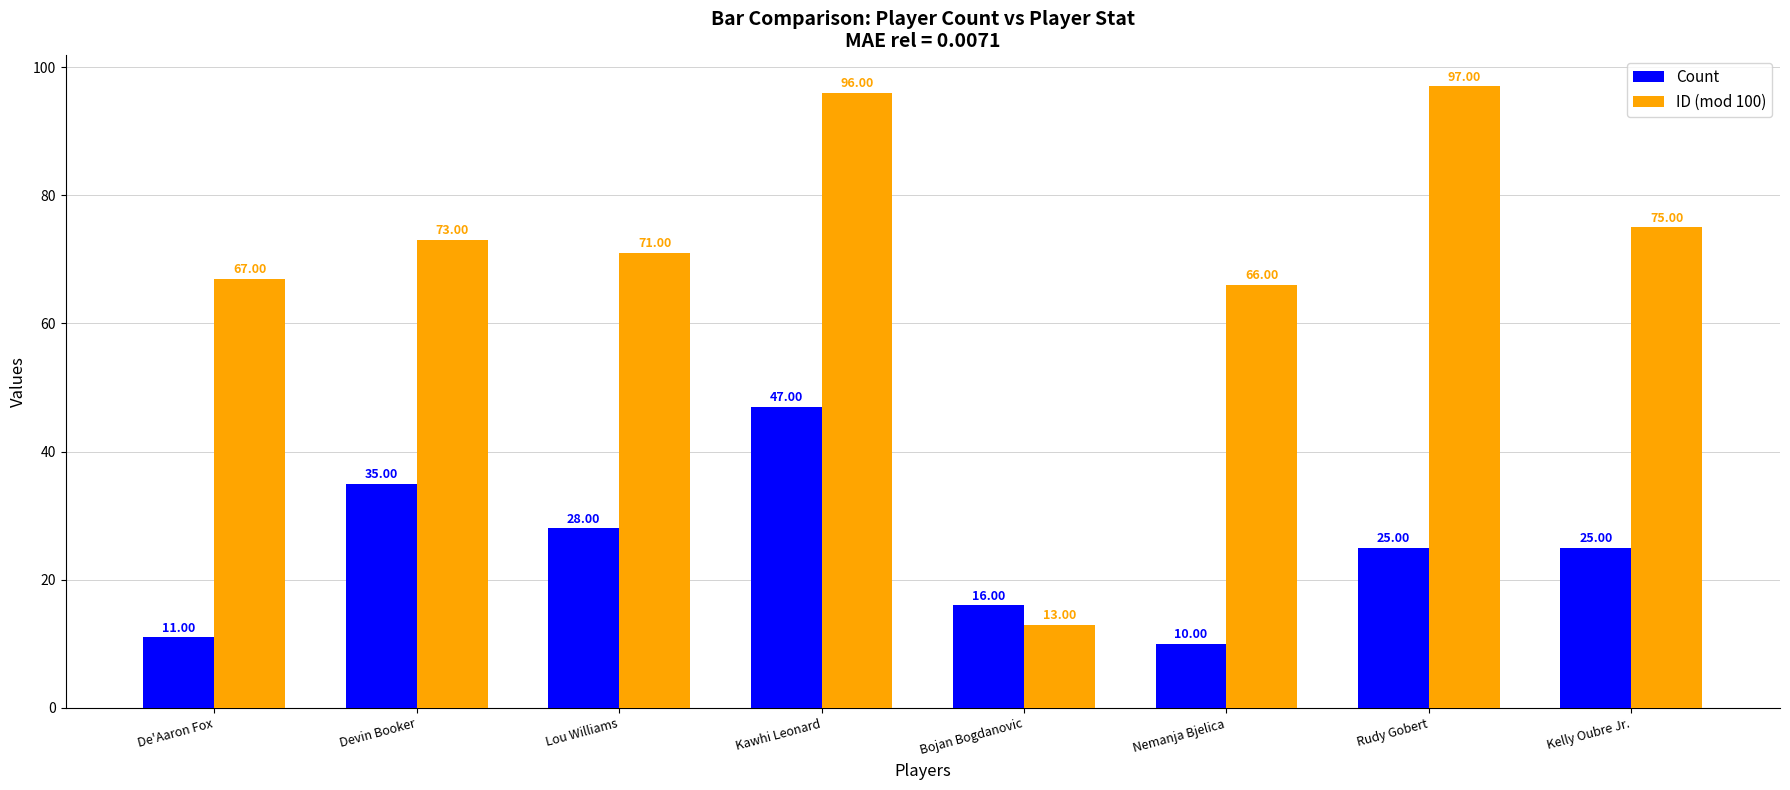

Is it true that ID (mod 100) equals 94 at Nemanja Bjelica?

False